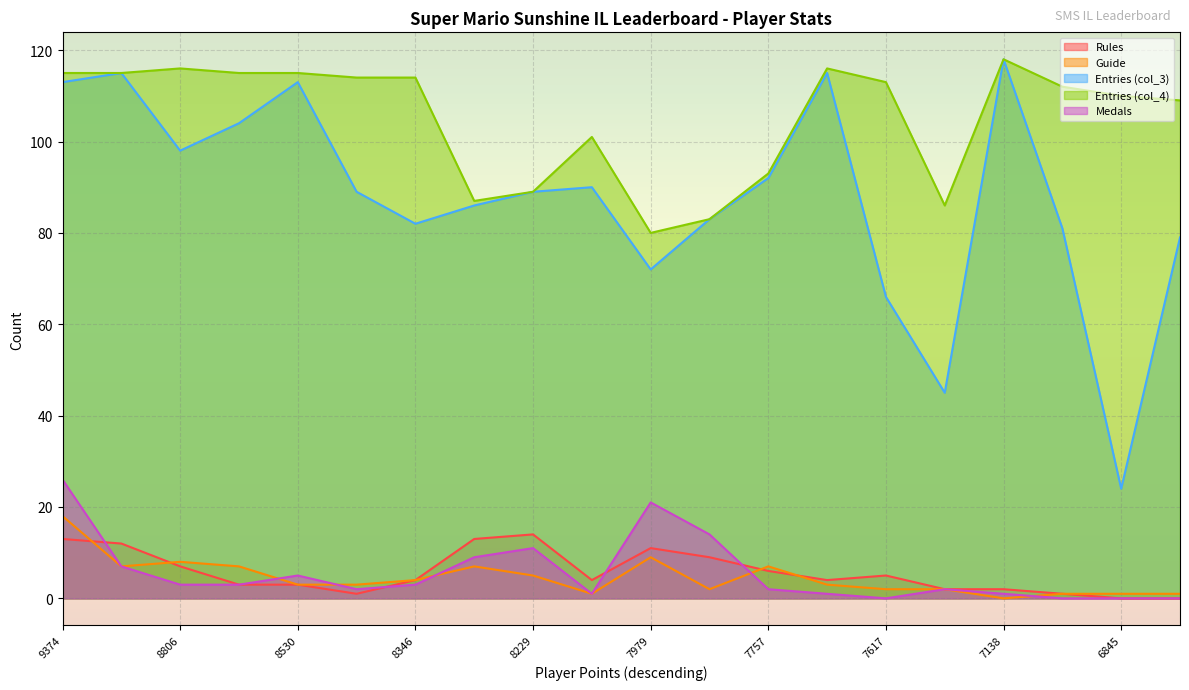

True or false: Rules and Entries (col_4) intersect in this chart.

False